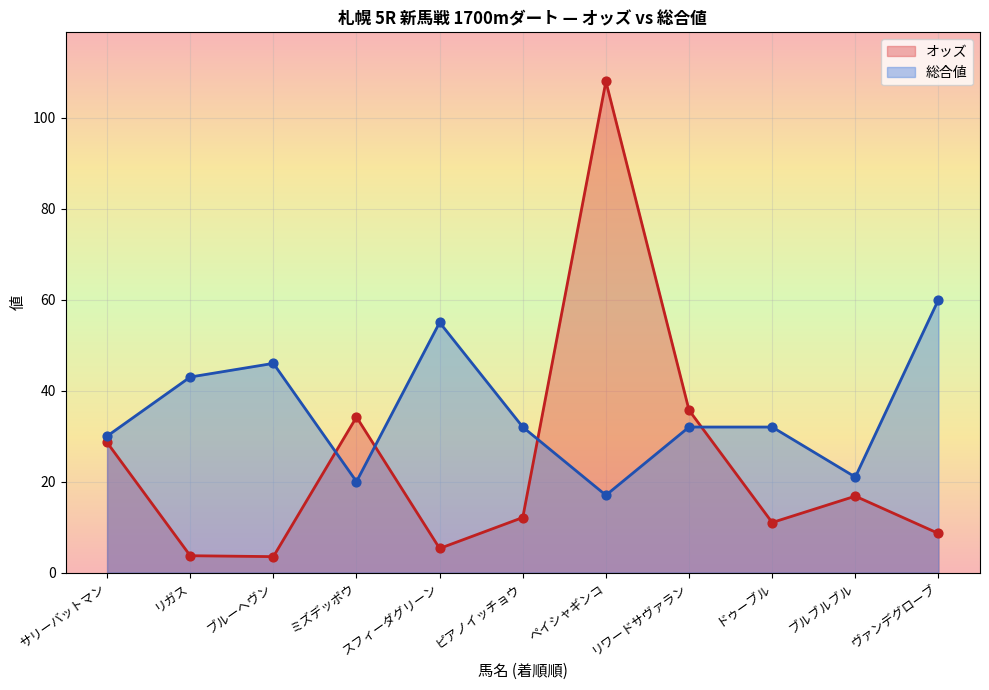

Is the value of 総合値 at ヴァンデグローブ greater than the value of オッズ at ペイシャギンコ?

No